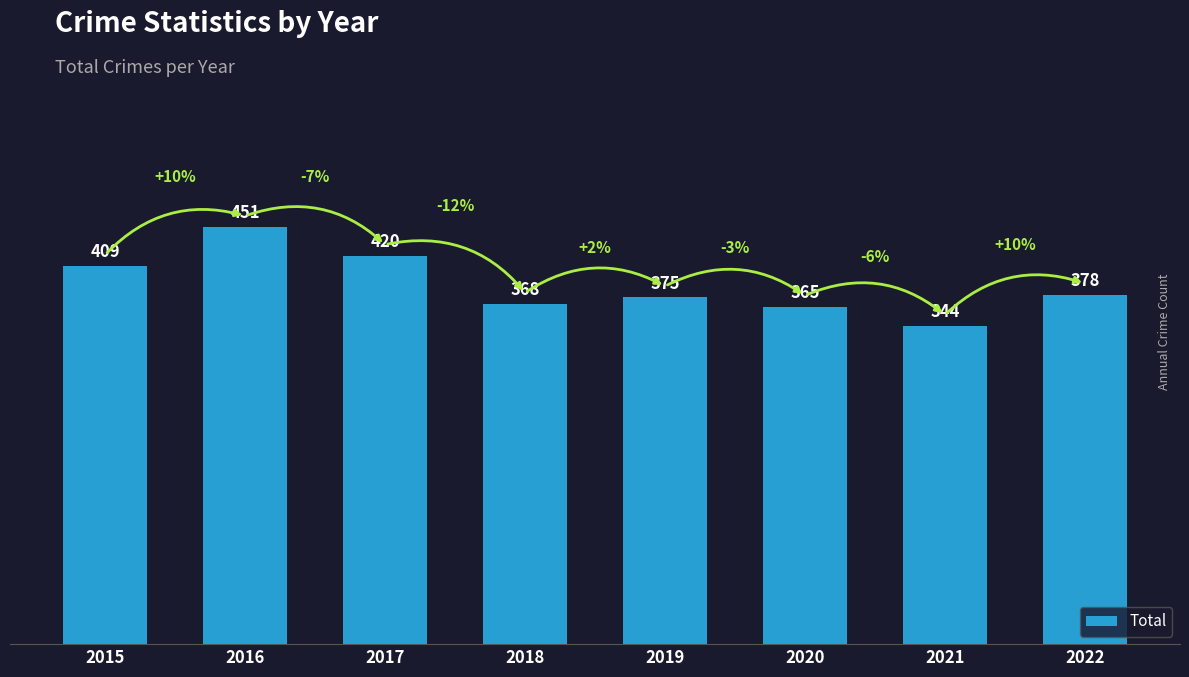

Count the number of data series in this chart.

1